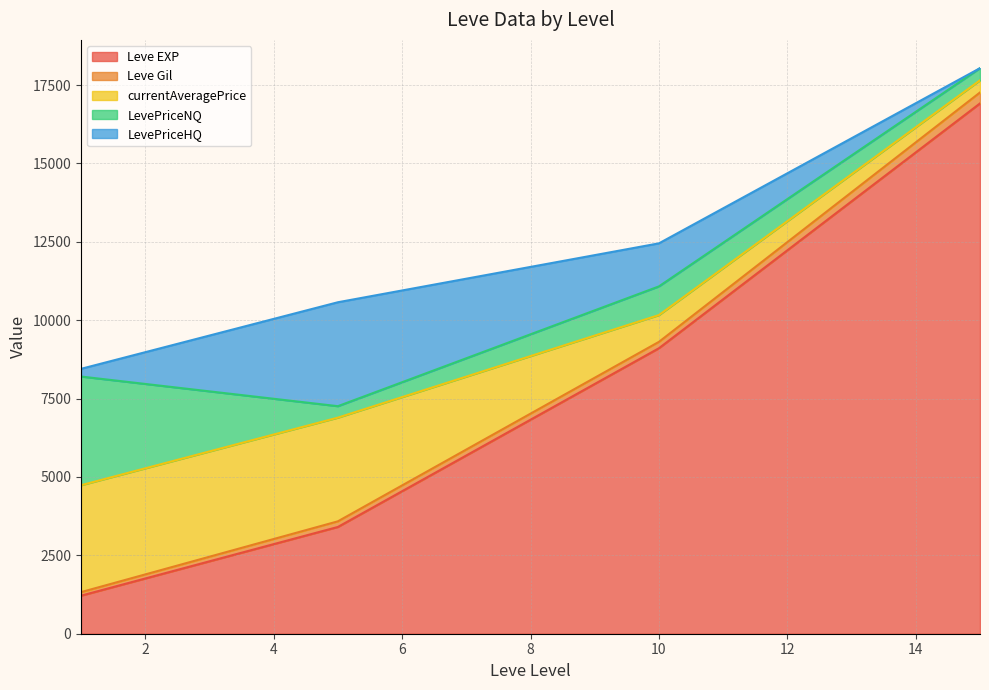

What is the minimum value for Leve EXP?

1213.3